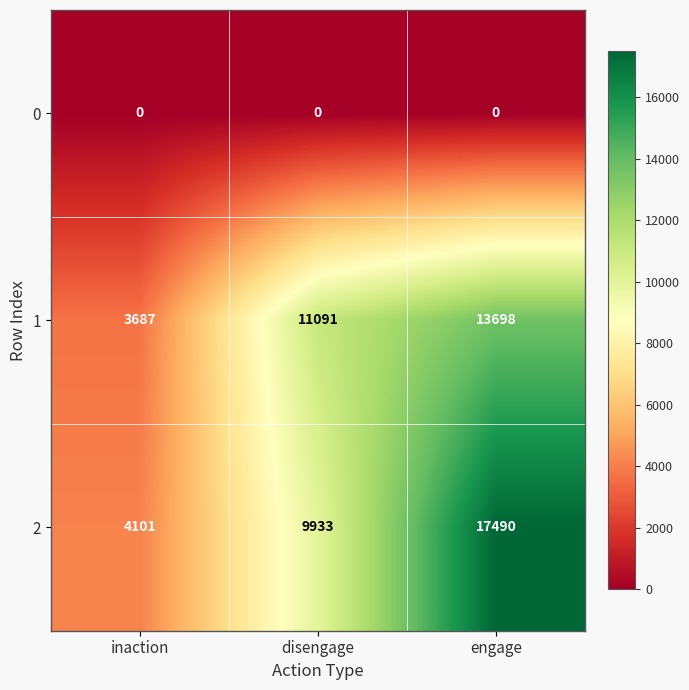

Reading right to left, extract all data points from this chart.

0: 0	0	0
1: 13698	11091	3687
2: 17490	9933	4101